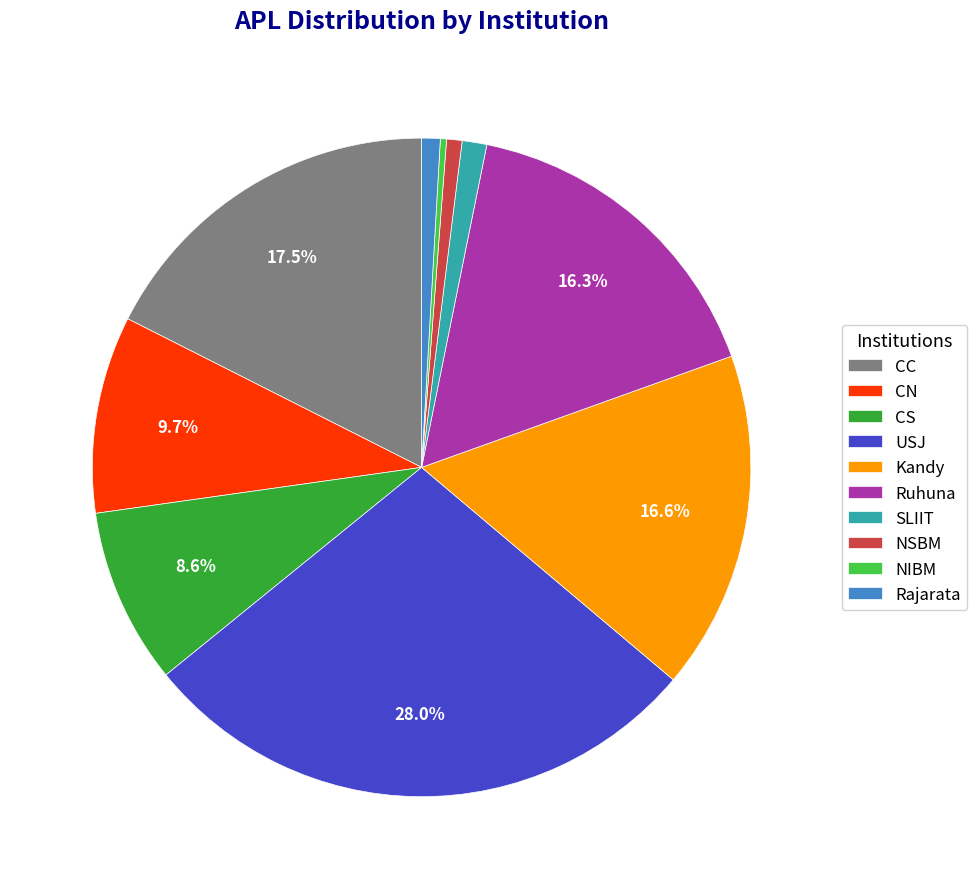

How much of the chart is everything except CN?

90.3%